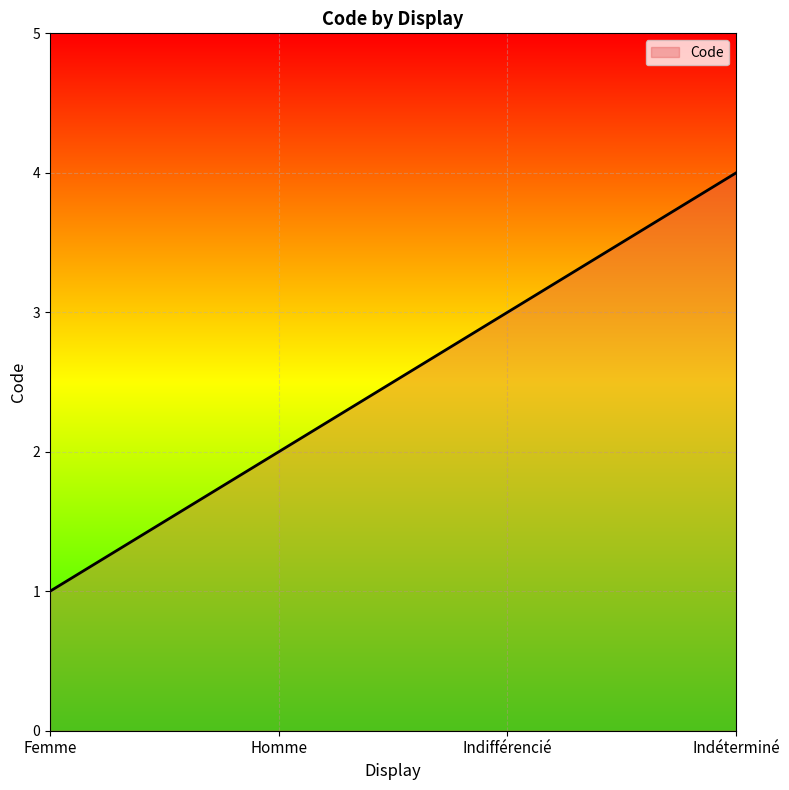

What value does the data have at Homme?

2